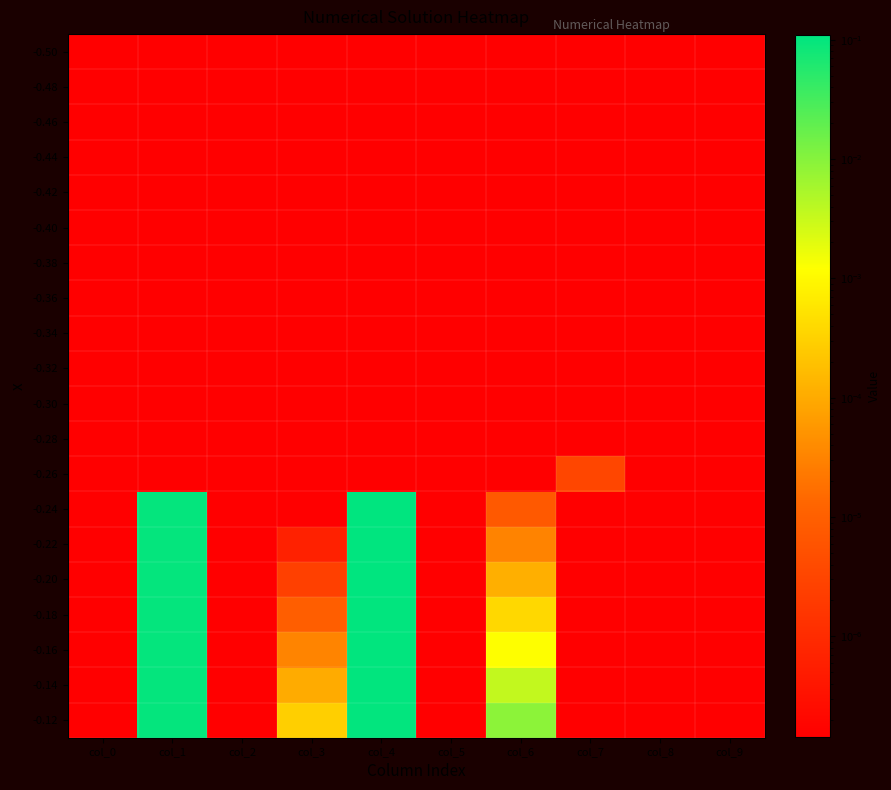

At how many categories does at least one series exceed 0?

10